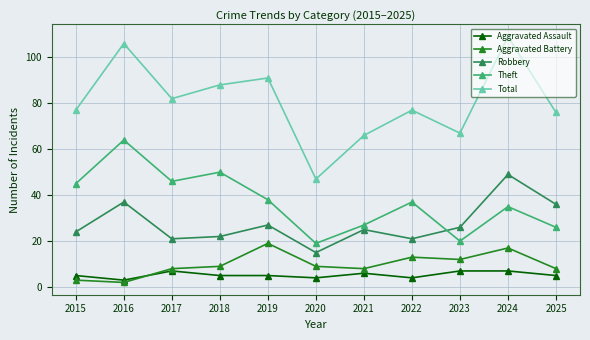

What is the approximate value of Aggravated Battery at 2022?

13